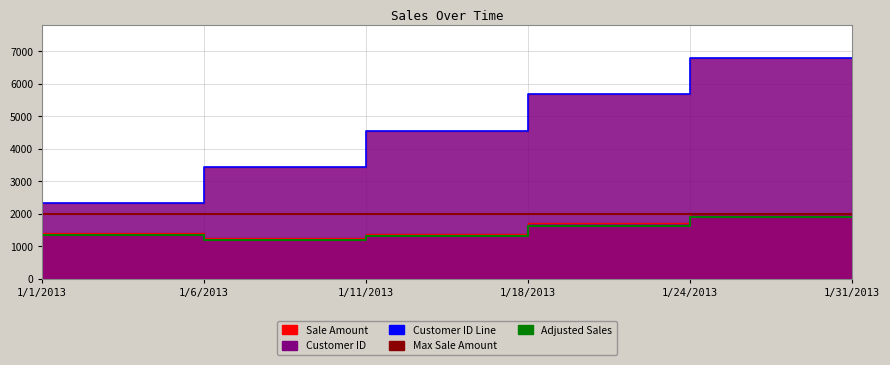

Is the value of Customer ID at 1/24/2013 greater than the value of Sale Amount at 1/24/2013?

Yes